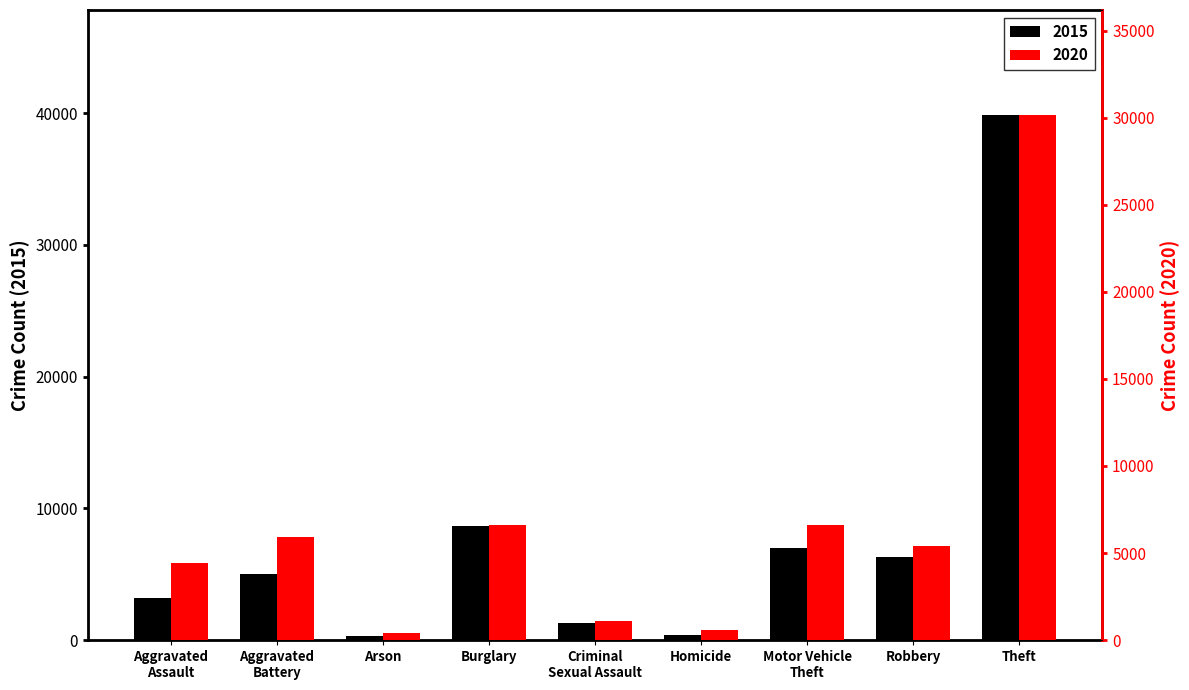

At Robbery, list the series in order from smallest to largest.

2020, 2015